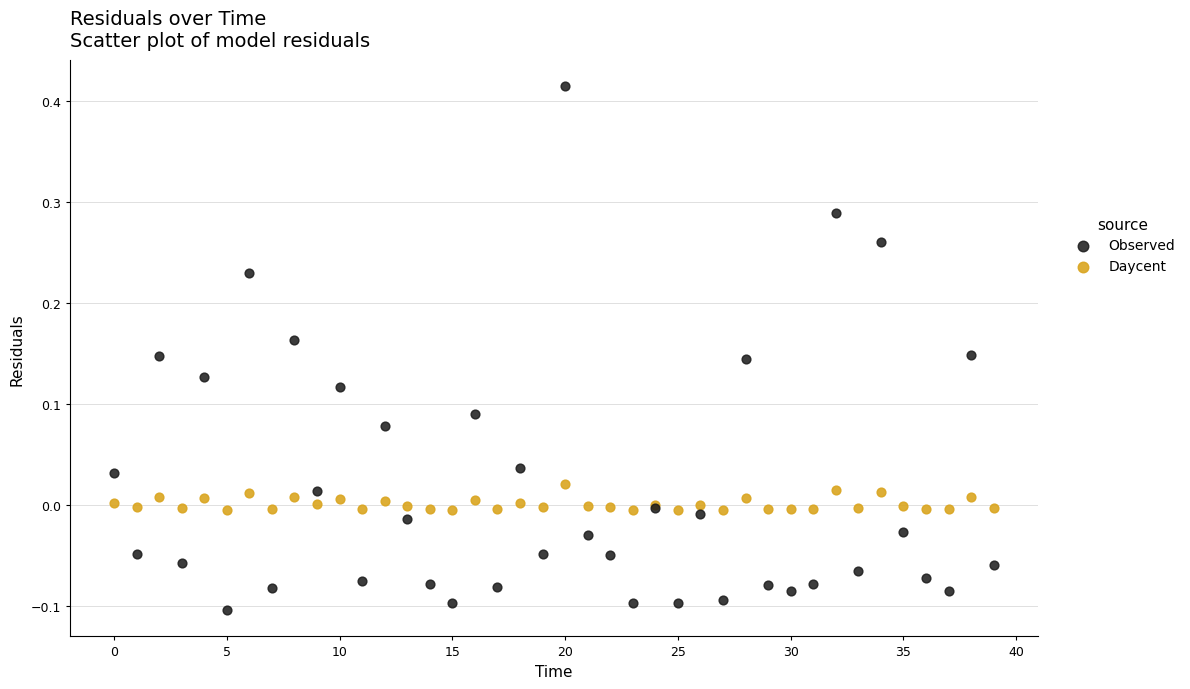

Which series contains the lowest Y value?

Observed